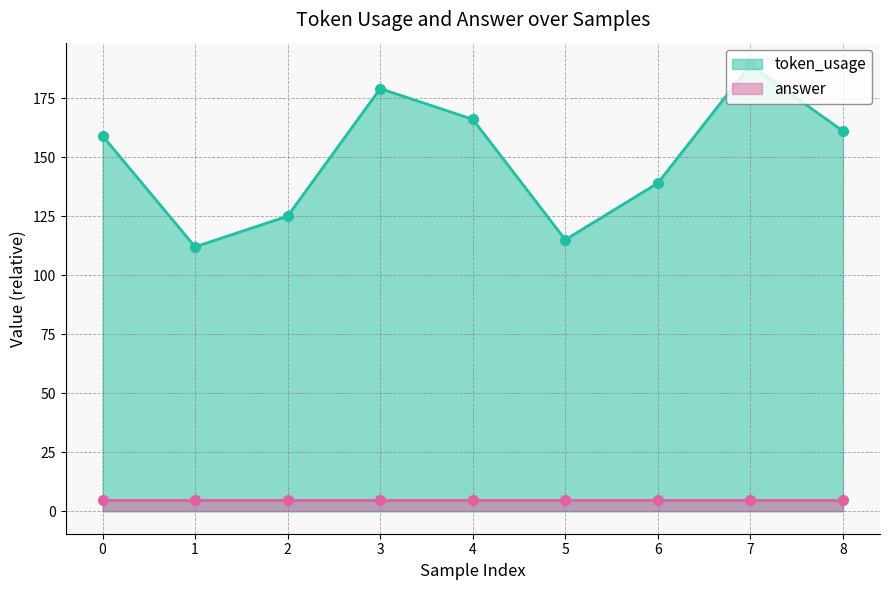

How many interior local peaks (higher than both neighbors) does the data have?

2